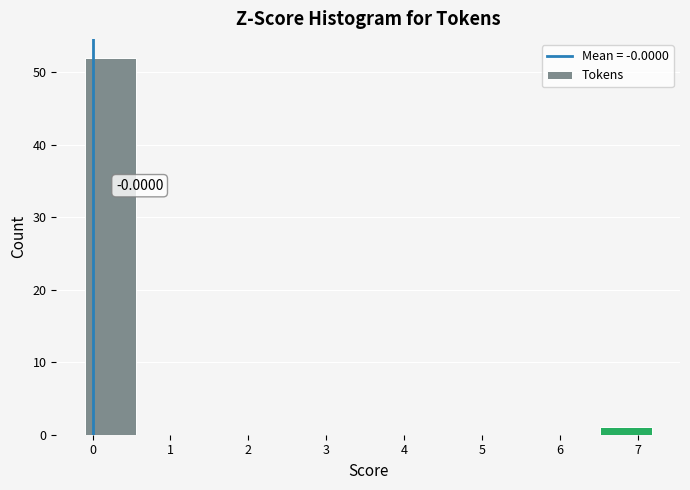

Over which range of the x-axis is the bar tallest?

-0.1 to 0.6